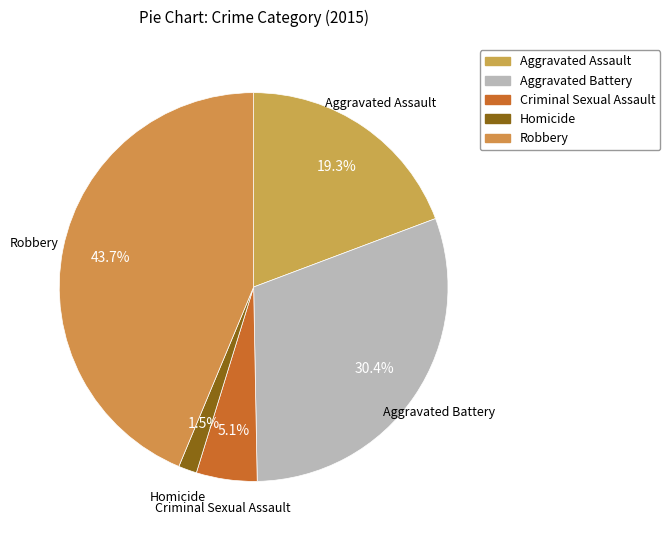

Which has a higher value, Aggravated Battery or Robbery?

Robbery